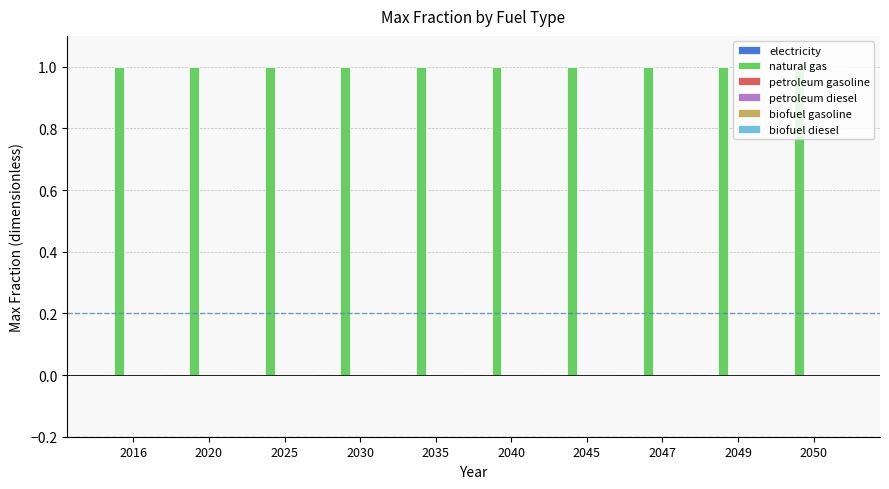

Which has a higher value, 2047 or 2025?

2047